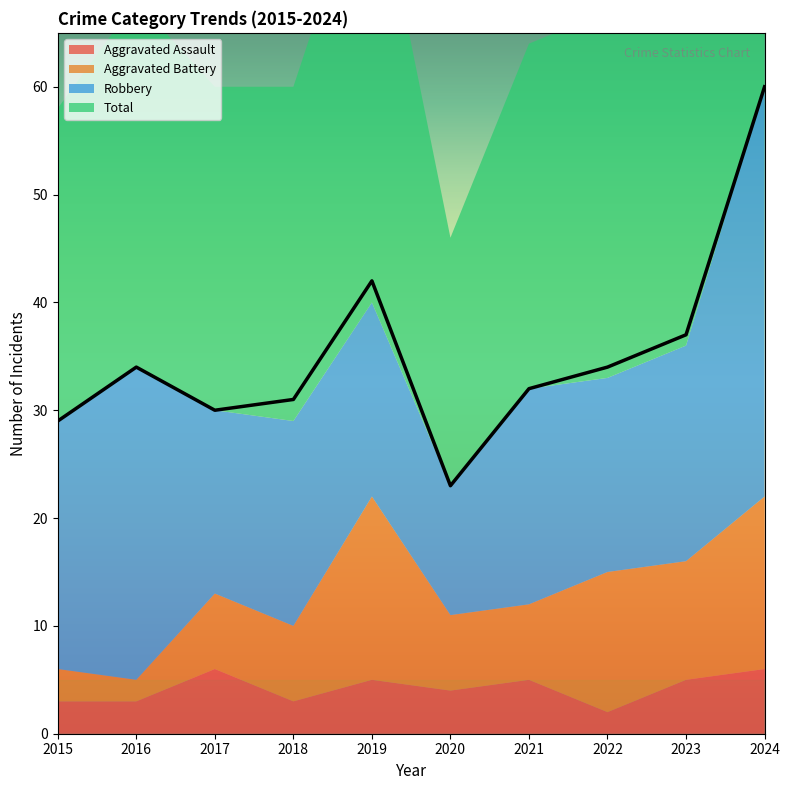

Where is Aggravated Assault nearest to the value 4?

2020